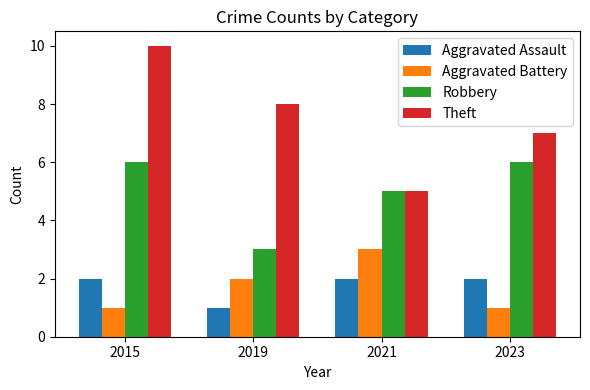

How many Aggravated Assault values are between 2 and 3?

3